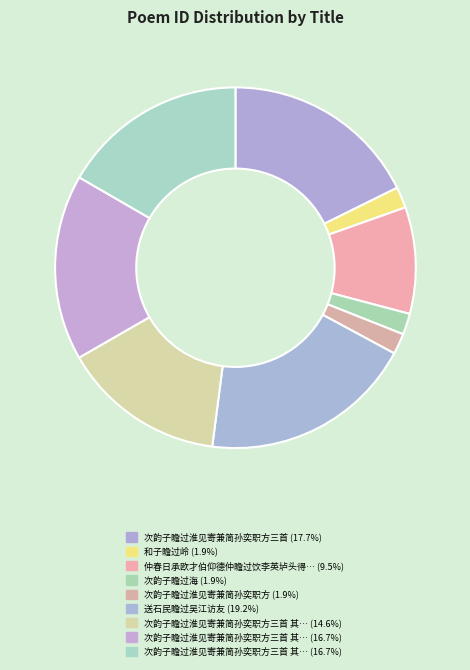

Which slice is the largest?

送石民瞻过吴江访友